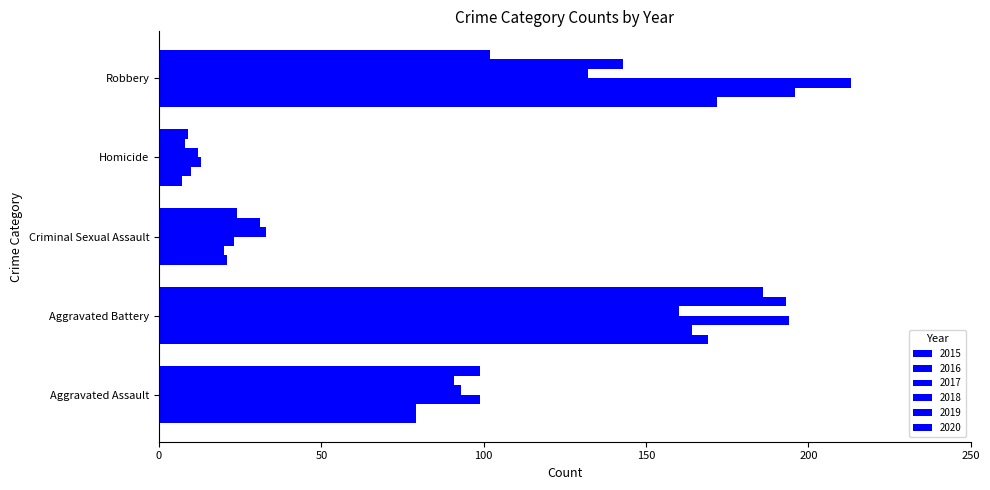

What is the approximate value of 2020 at Aggravated Battery?

186